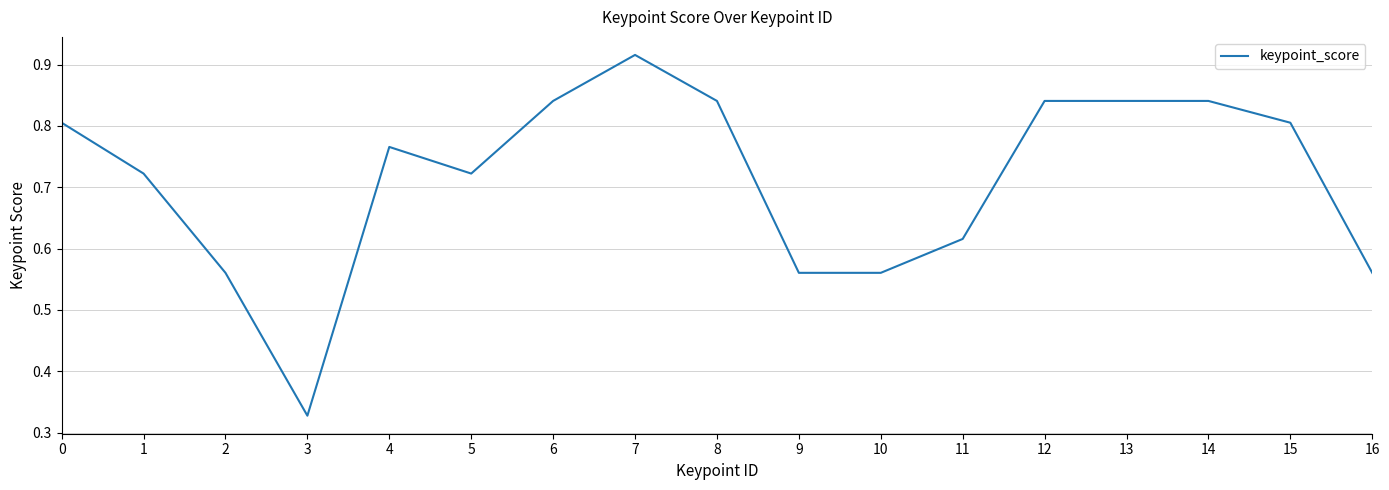

True or false: the data shows 0.8 at 12.

True